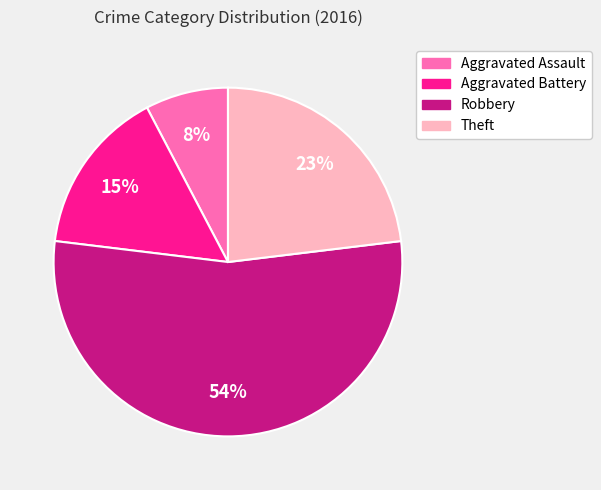

To the nearest percent, what is the difference between the largest and smallest slice percentages?

46%